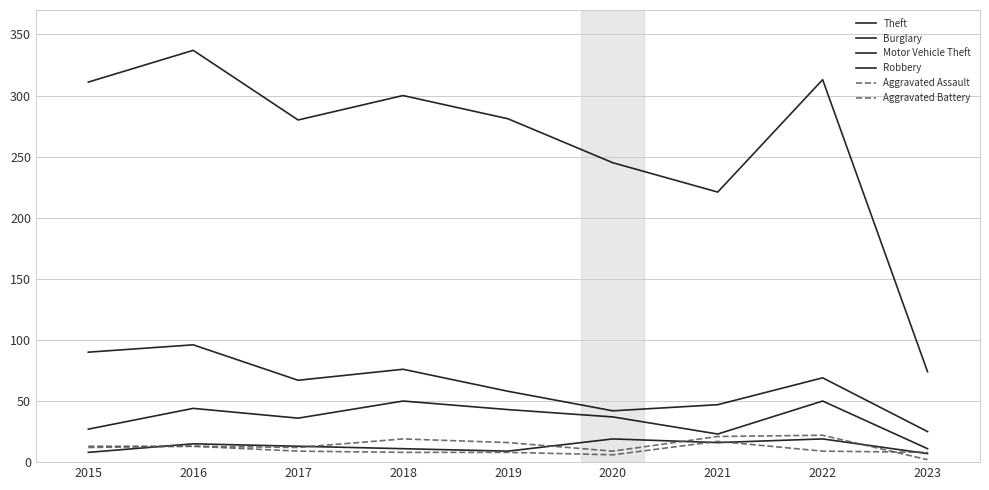

Where does the Robbery series first go above 13?

2016